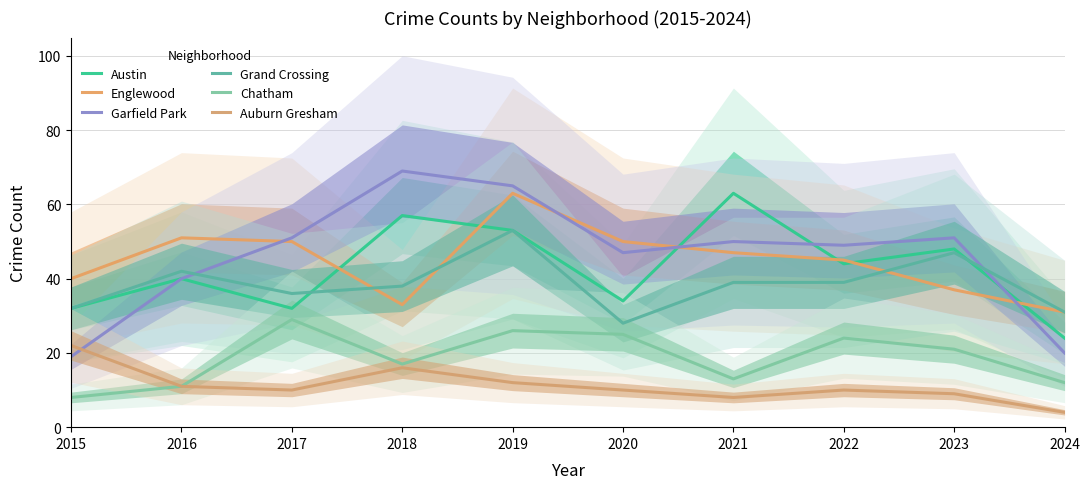

At which category does the chart reach its peak across all series?

2018